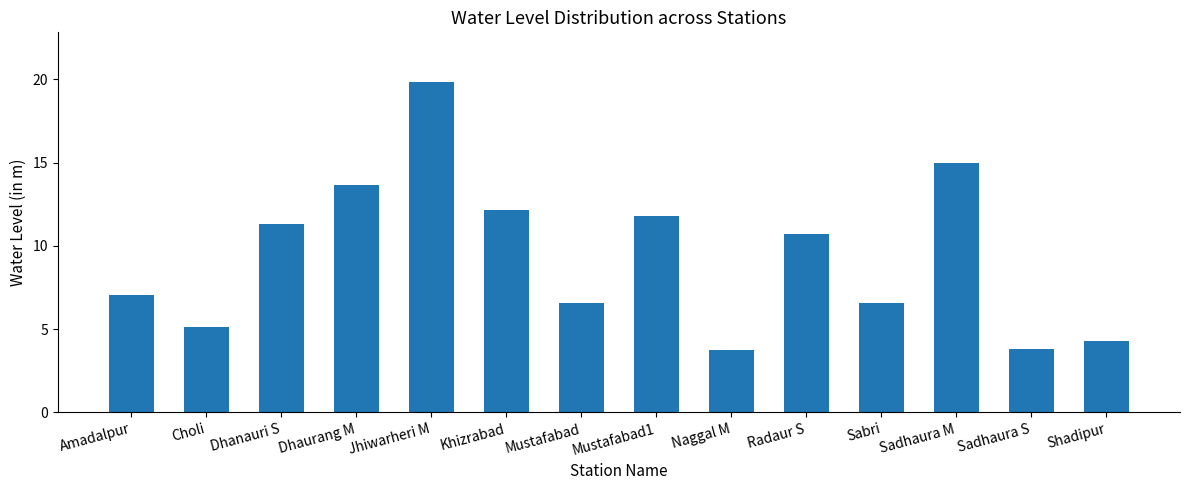

Reading left to right, list all the values displayed in this chart.

Amadalpur=7.0	Choli=5.1	Dhanauri S=11.3	Dhaurang M=13.6	Jhiwarheri M=19.8	Khizrabad=12.2	Mustafabad=6.6	Mustafabad1=11.8	Naggal M=3.7	Radaur S=10.7	Sabri=6.6	Sadhaura M=15.0	Sadhaura S=3.8	Shadipur=4.3